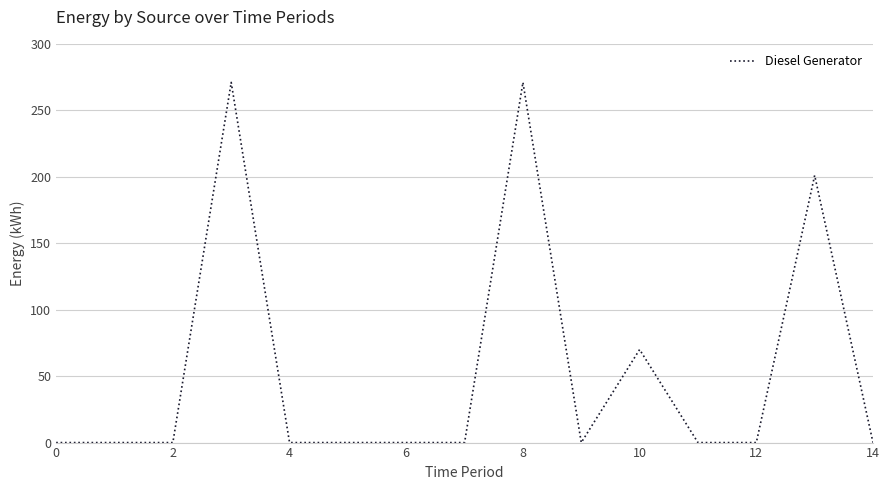

What is the difference between the maximum and minimum values?

271